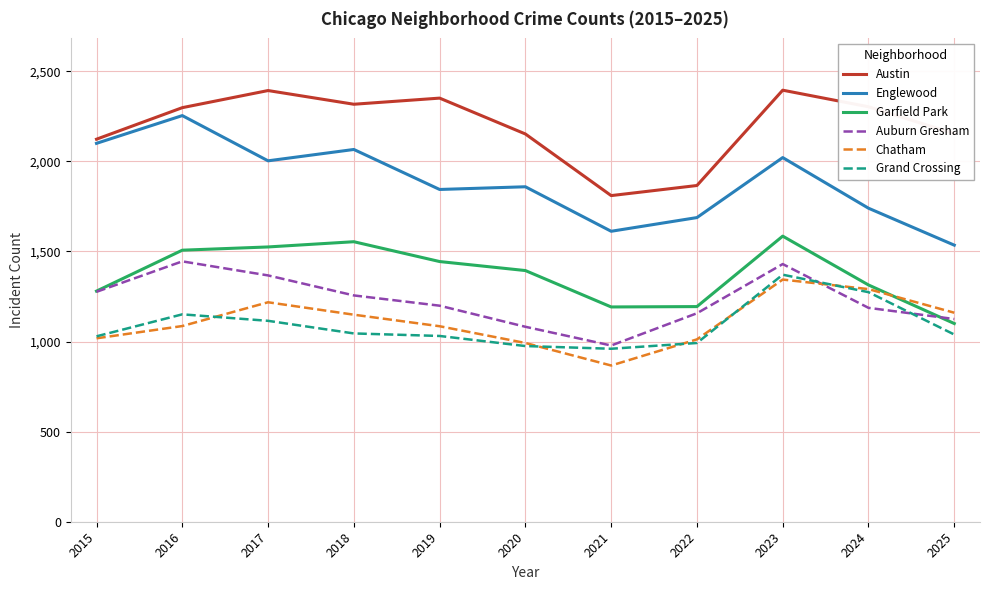

What is the average value of the Grand Crossing series?

1089